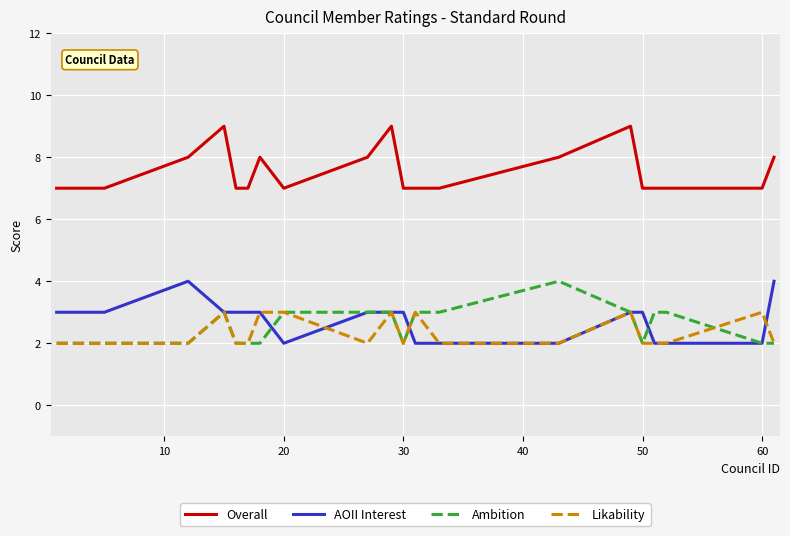

True or false: Likability and Overall intersect in this chart.

False